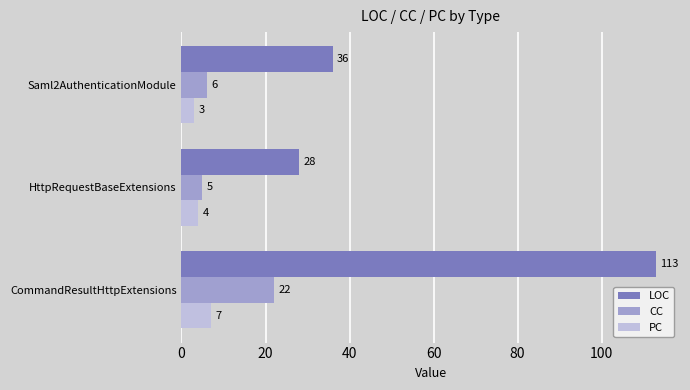

List the labels in order of PC value, largest first.

CommandResultHttpExtensions, HttpRequestBaseExtensions, Saml2AuthenticationModule